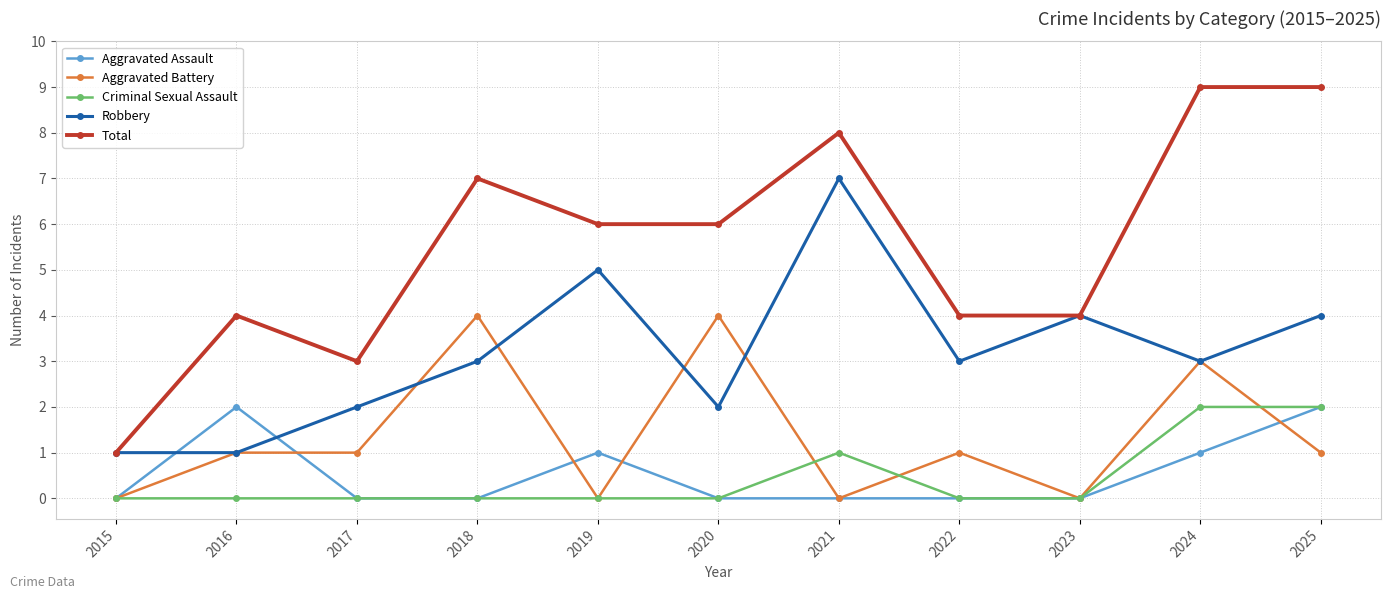

True or false: Aggravated Battery has more than 2 interior local peaks.

True